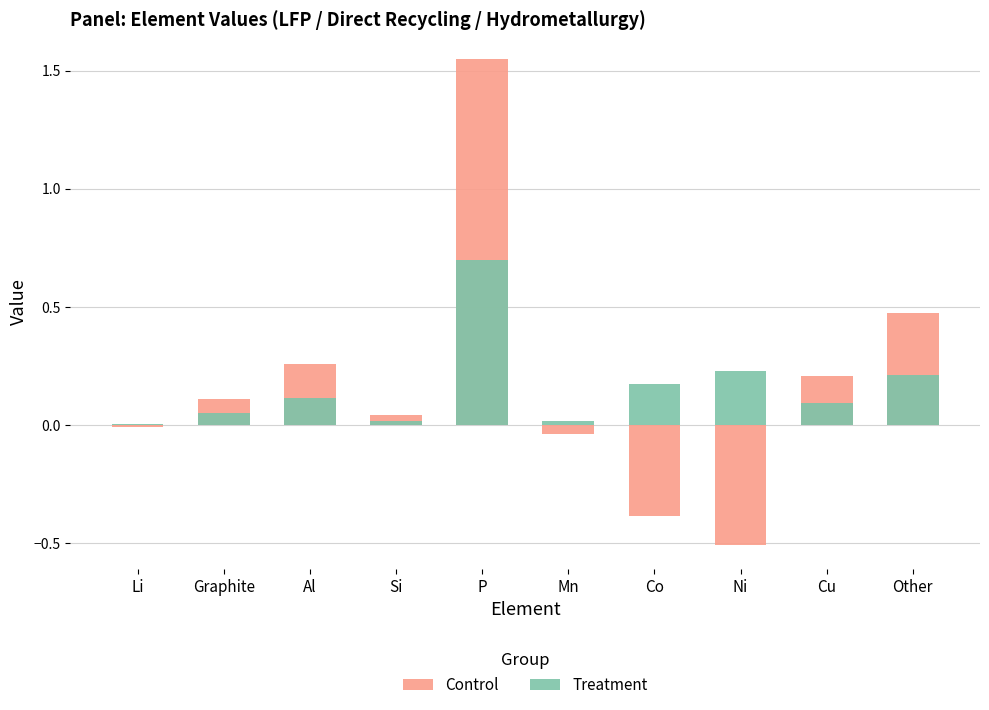

What are all the series names shown in the legend?

Control, Treatment